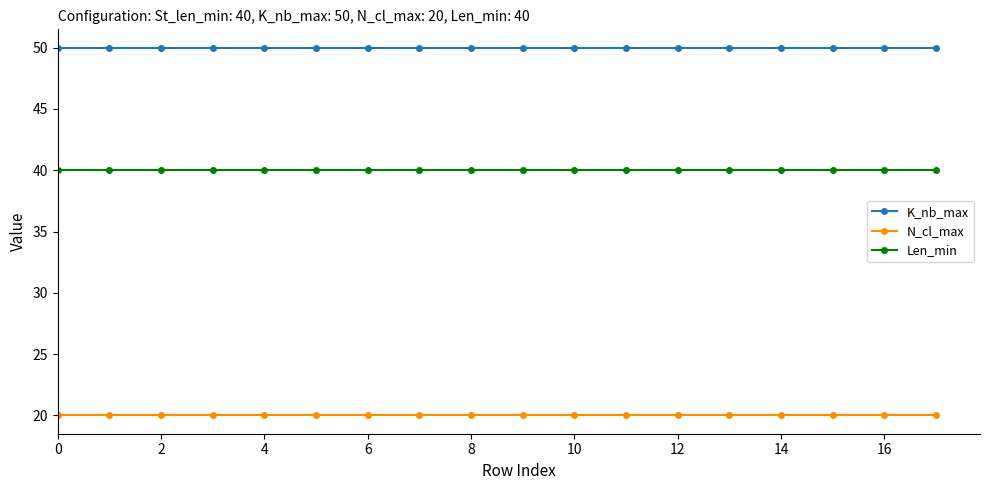

What is the average value of the K_nb_max series?

50